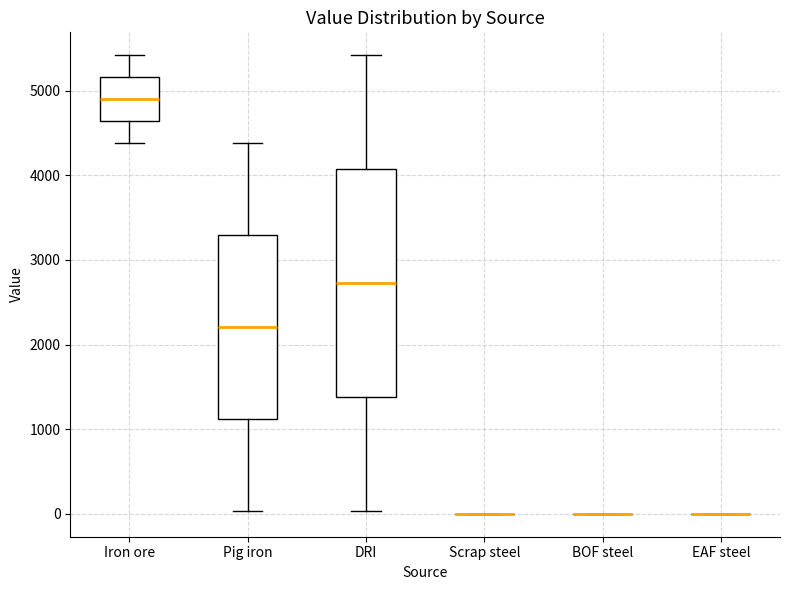

Reading left to right, read every box against the y-axis: the position of its median line, the range the box covers, and the ends of its whiskers. The values are not printed on the chart, so give them approximately, as read against the axis.

Iron ore: median 4900, box 4600 to 5200, whiskers 4400 to 5400
Pig iron: median 2200, box 1100 to 3300, whiskers 0 to 4400
DRI: median 2700, box 1400 to 4100, whiskers 0 to 5400
Scrap steel: box collapsed to a line at 0, whiskers 0 to 0
BOF steel: box collapsed to a line at 0, whiskers 0 to 0
EAF steel: box collapsed to a line at 0, whiskers 0 to 0